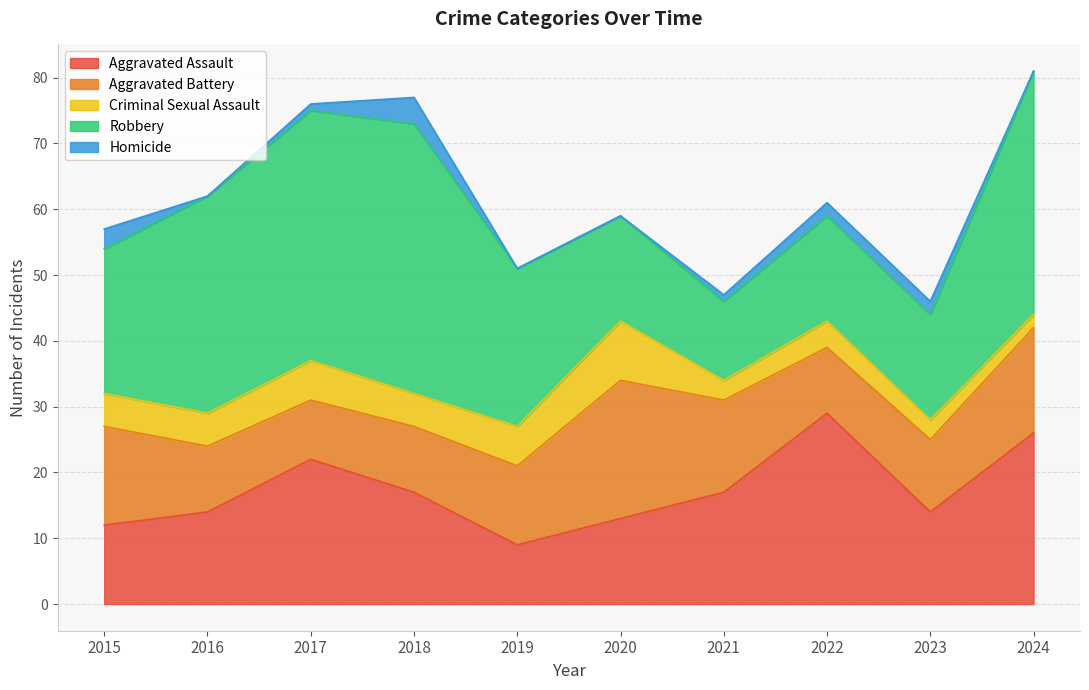

The Homicide series shows 1 at 2017. True or false?

False